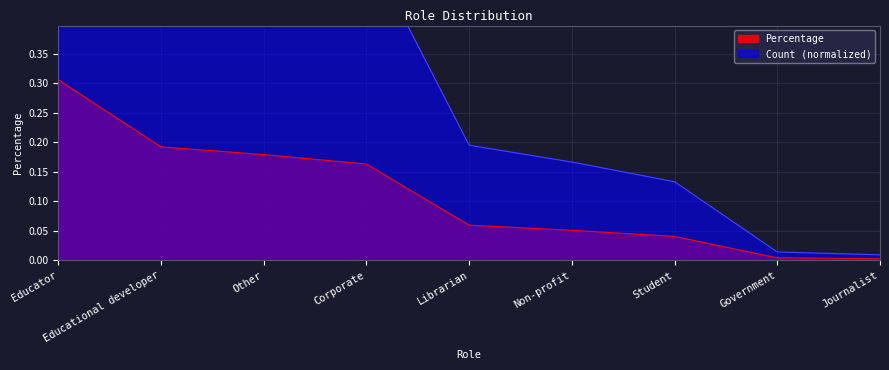

What is the difference between the Percentage values at Educational developer and Non-profit?

0.1